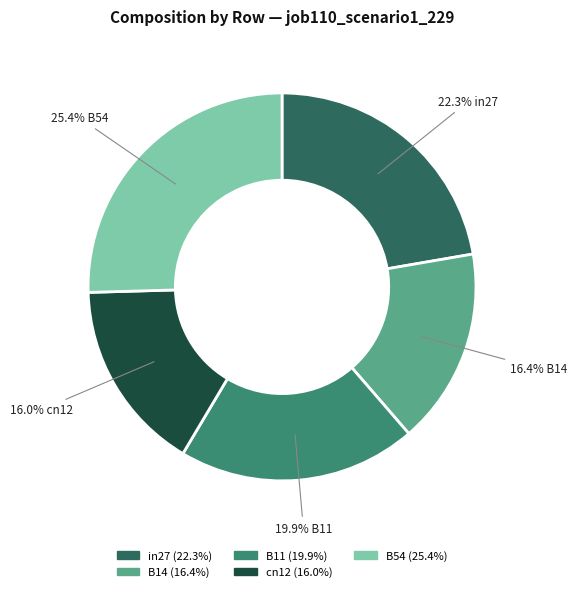

Is it true that cn12 is 23% of the pie?

False